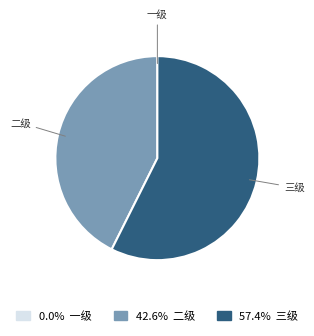

Which slice is the largest?

三级